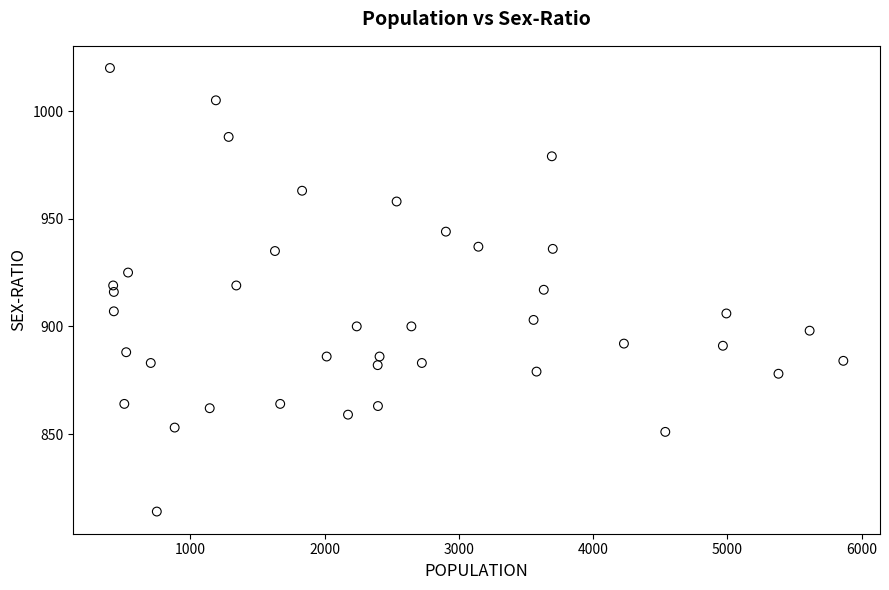

What is the range of X values (max minus min)?

5462